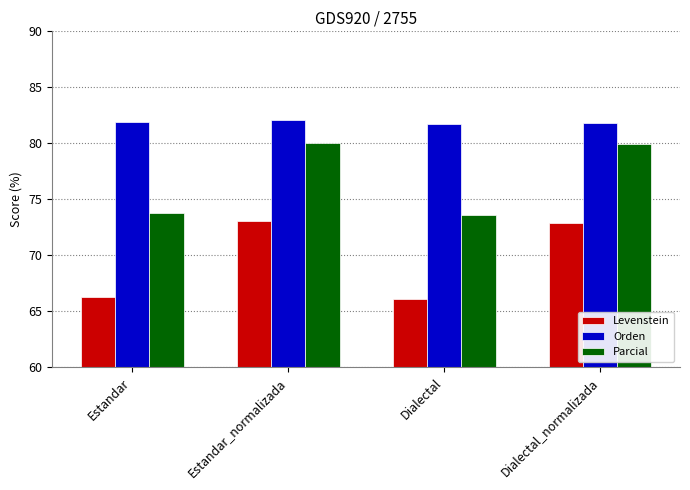

What is the difference between the maximum and minimum values in the Orden series?

0.3